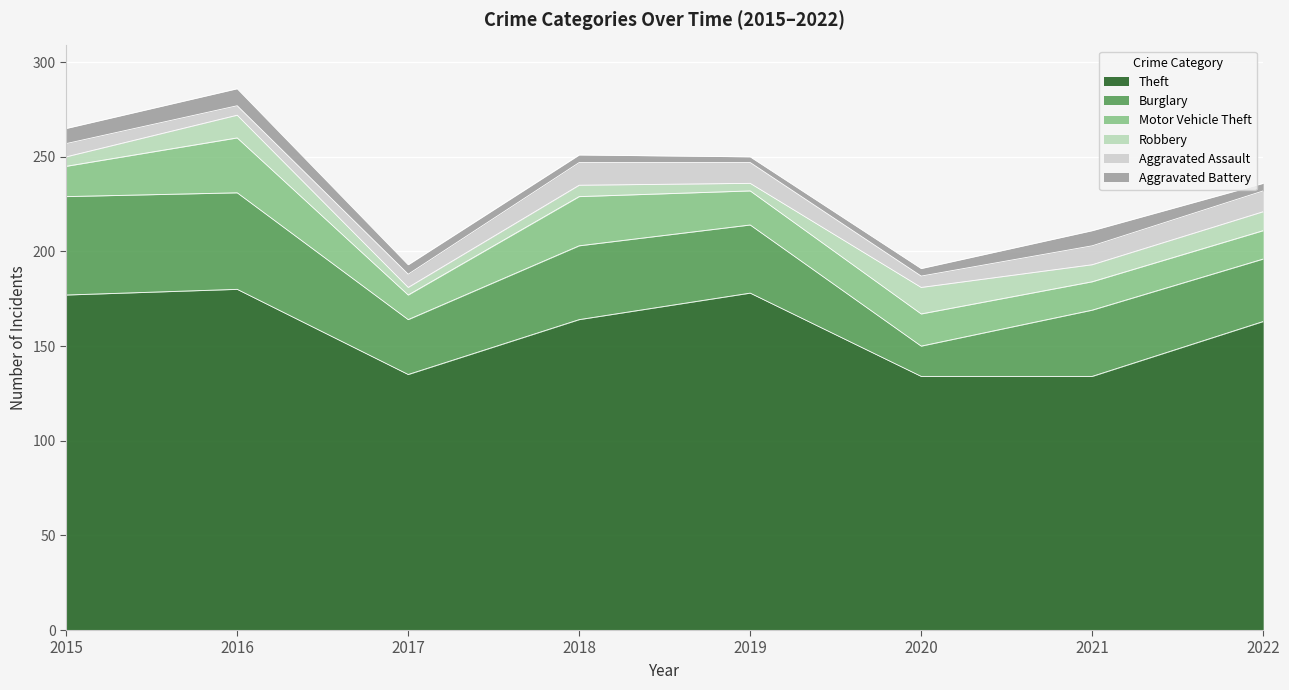

Read the Aggravated Assault value at 2021.

10